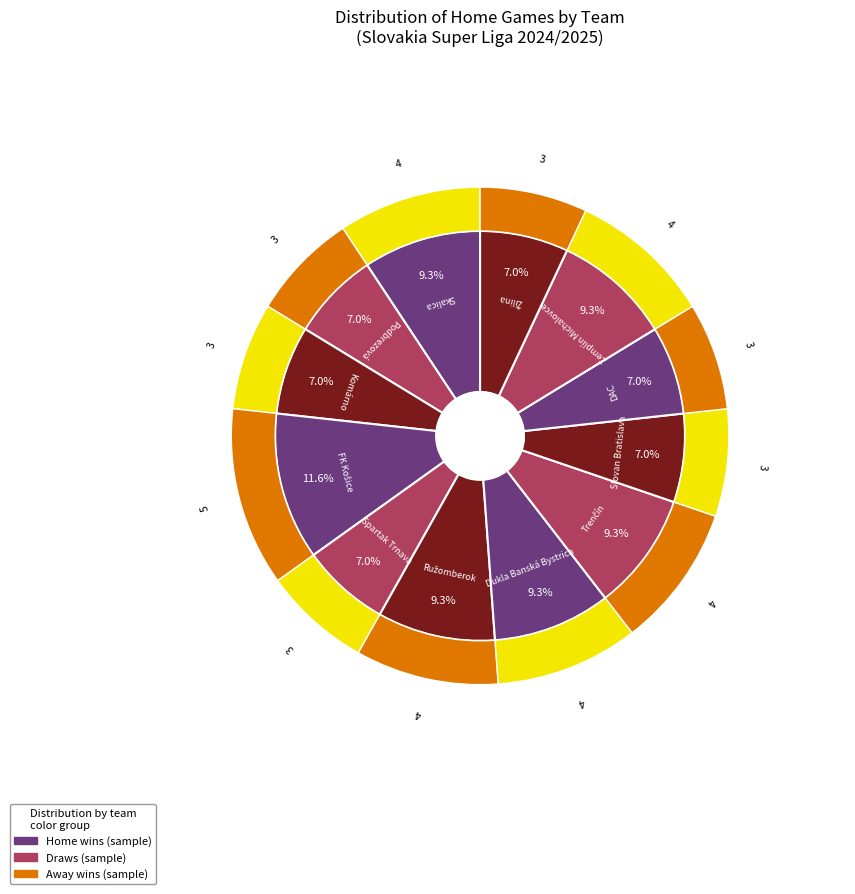

Does FK Košice represent more than half of the total?

No